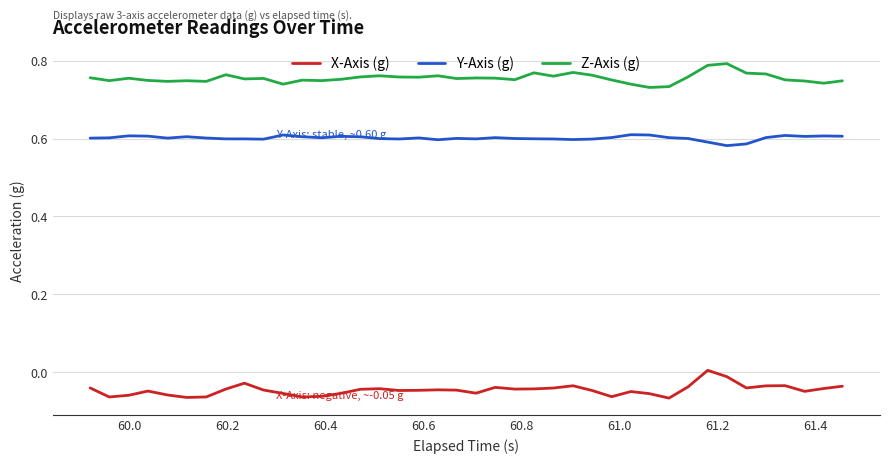

Which series has the largest total across all categories?

Z-Axis (g)